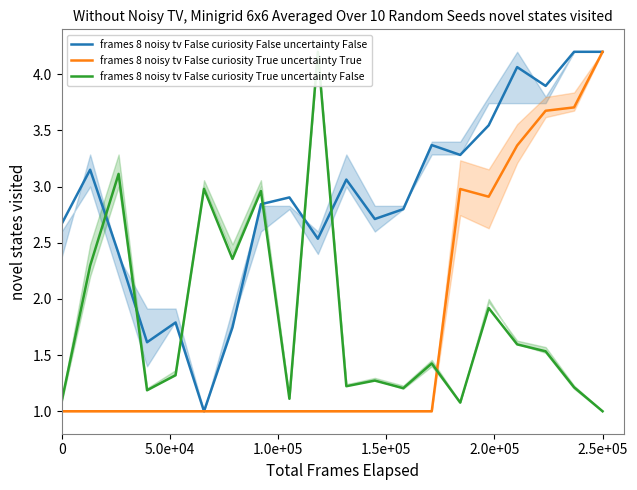

What is the difference between the maximum and minimum values in the frames 8 noisy tv False curiosity True uncertainty False series?

3.2